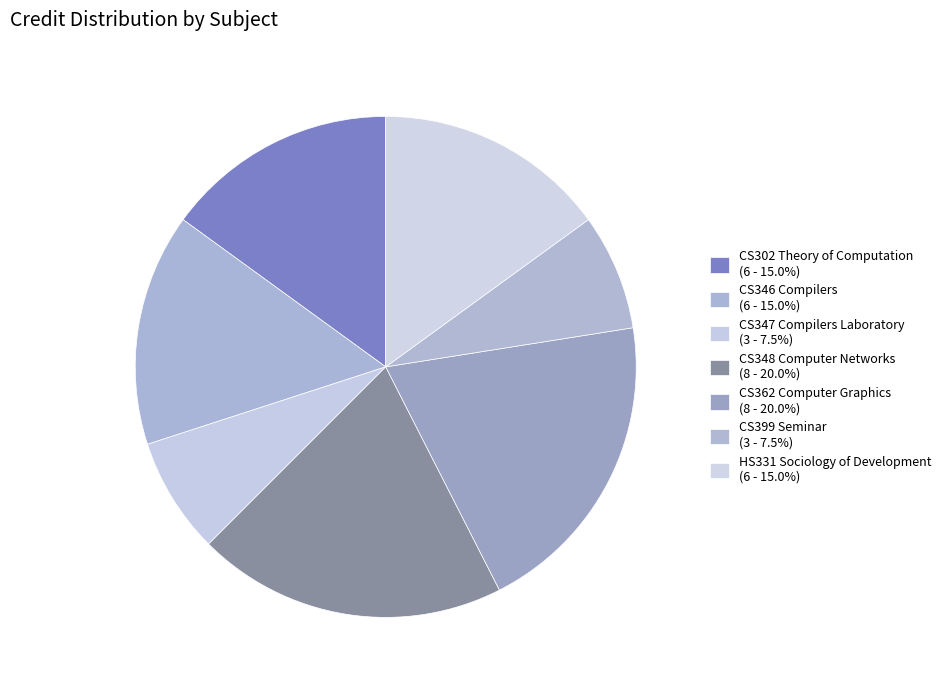

How many segments does this pie chart have?

7